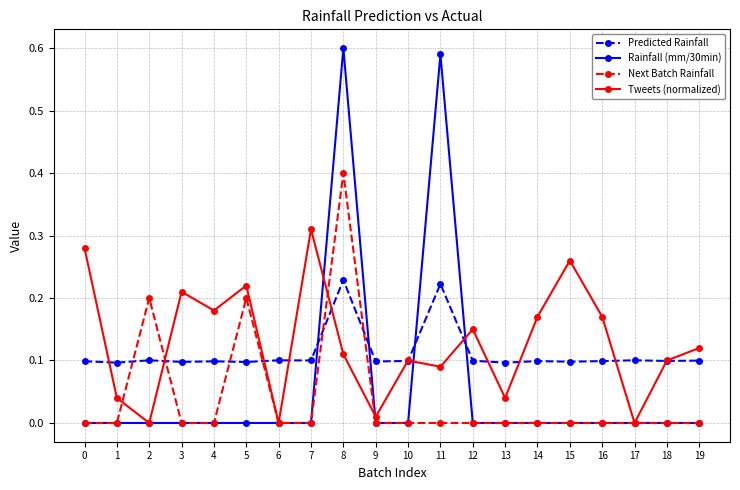

Rank the series by their maximum value, from highest to lowest.

Rainfall (mm/30min), Next Batch Rainfall, Tweets (normalized), Predicted Rainfall